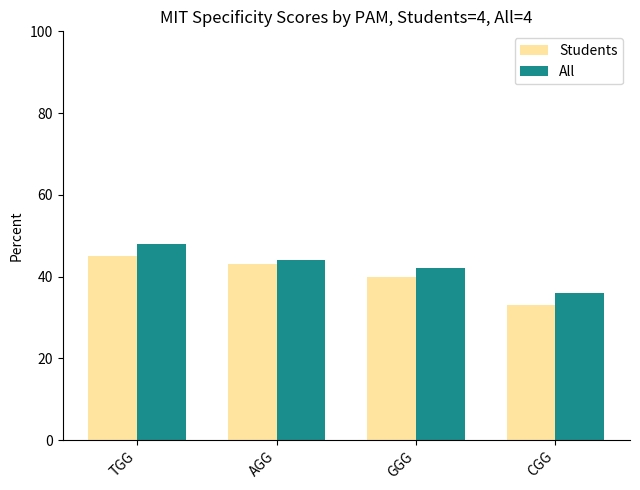

List the series in order of their peak value, lowest first.

Students, All